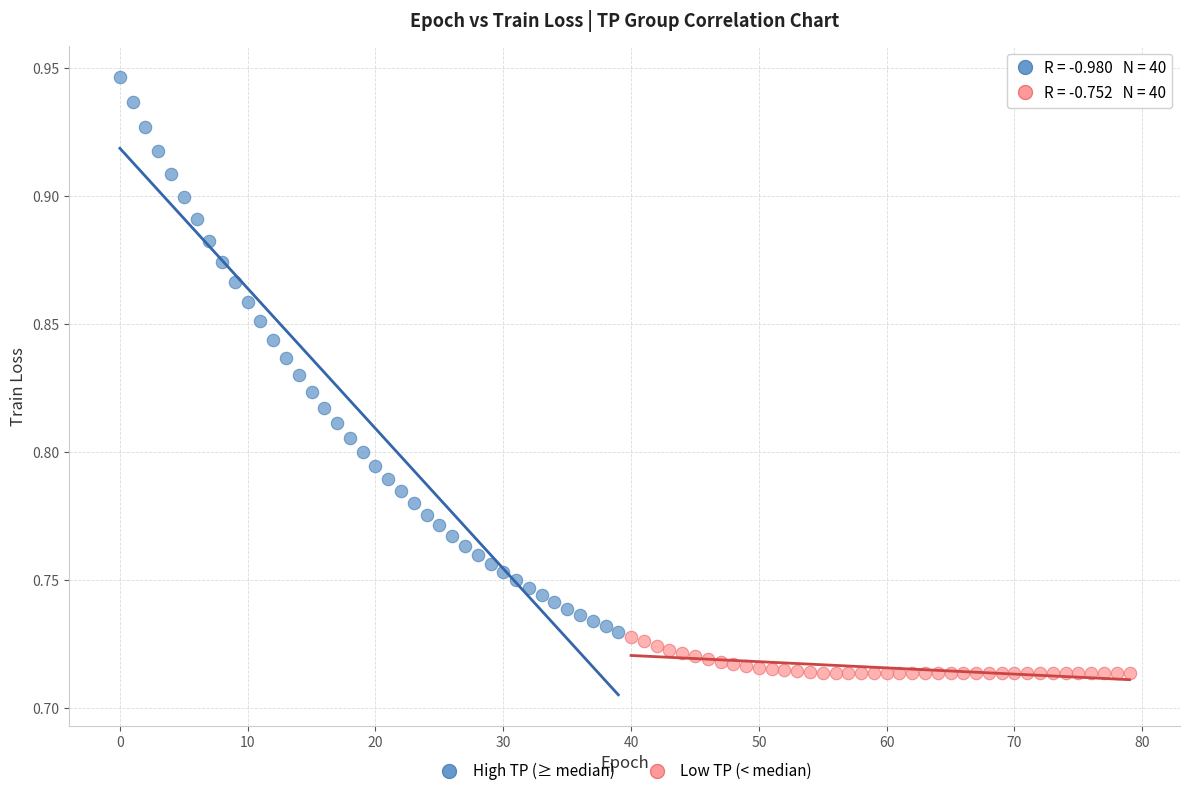

Which series reaches the minimum Y coordinate?

Low TP (< median)